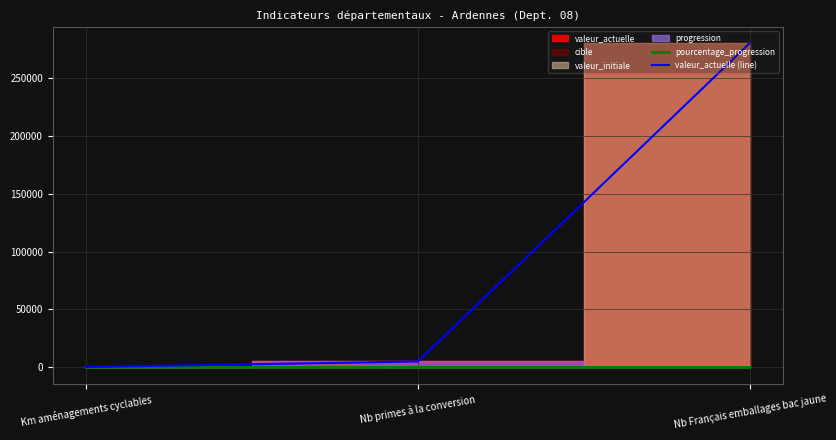

Is the value of pourcentage_progression at Km aménagements cyclables greater than the value of valeur_actuelle (line) at Km aménagements cyclables?

No